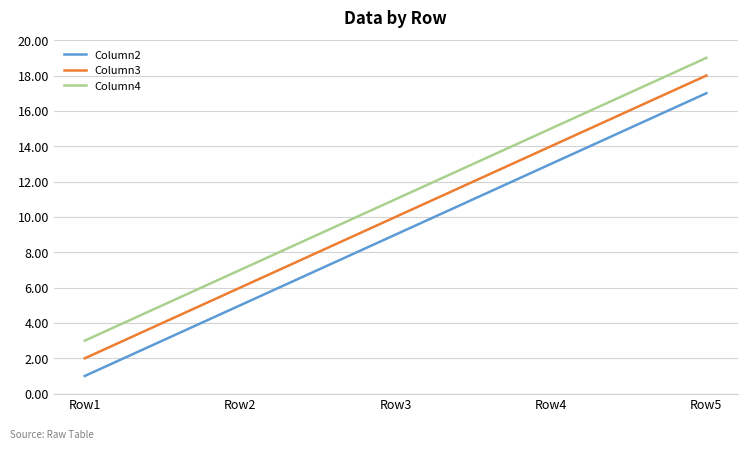

Rank the categories by Column4 value from lowest to highest.

Row1, Row2, Row3, Row4, Row5